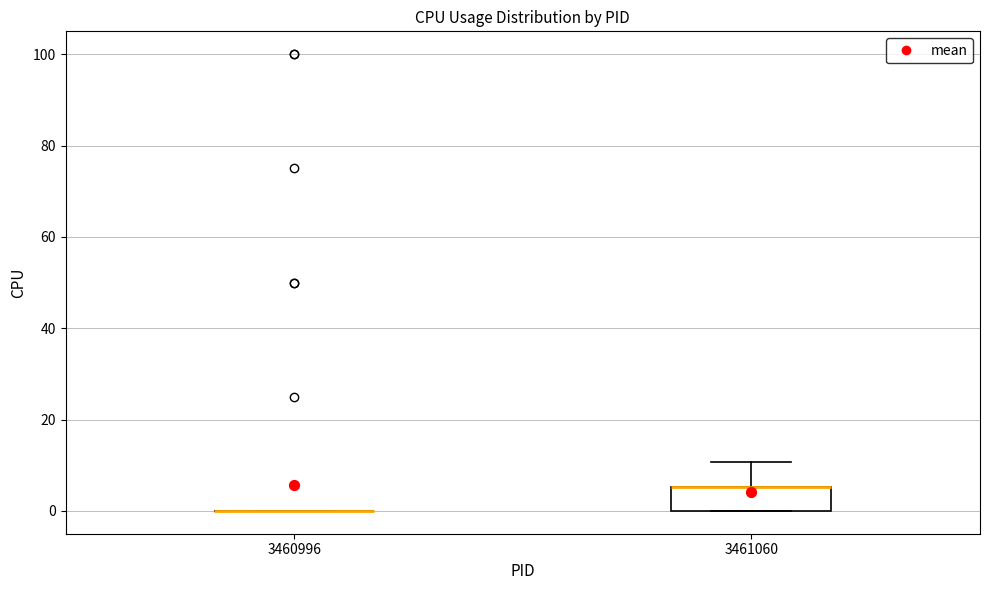

Which box is the tallest, from its lower edge to its upper edge?

3461060